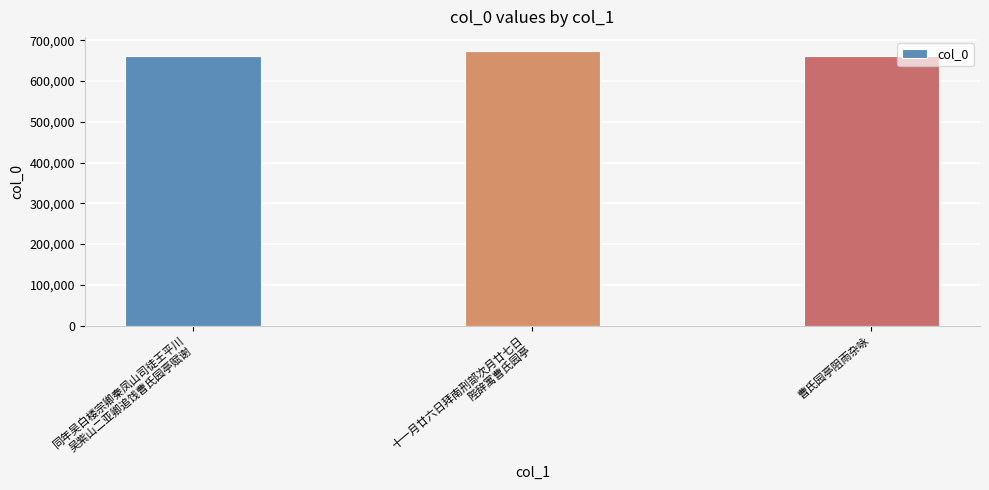

What is the value of the 2nd bar from the left?

674799